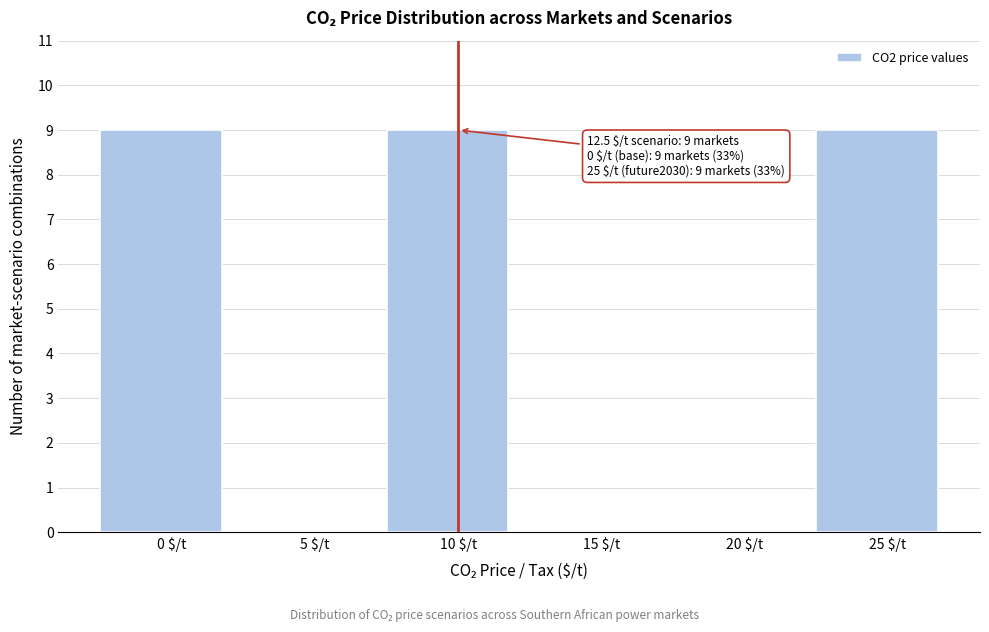

What is the sum of all values?

27